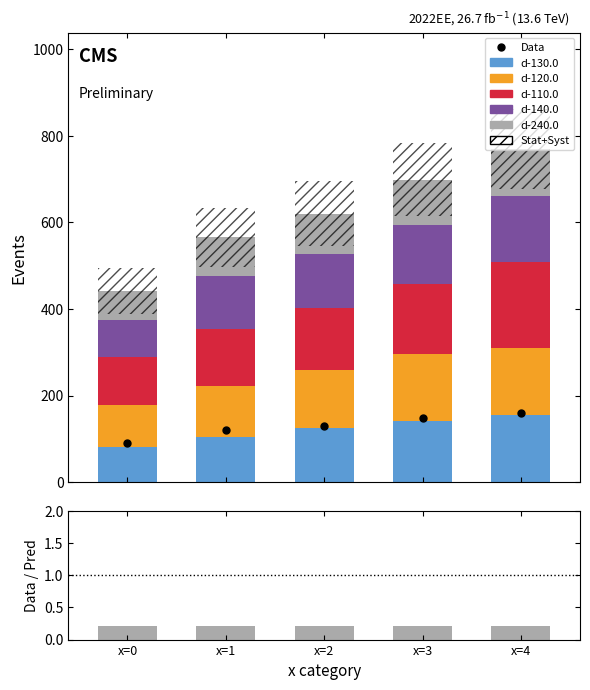

Does the chart contain any negative values?

No